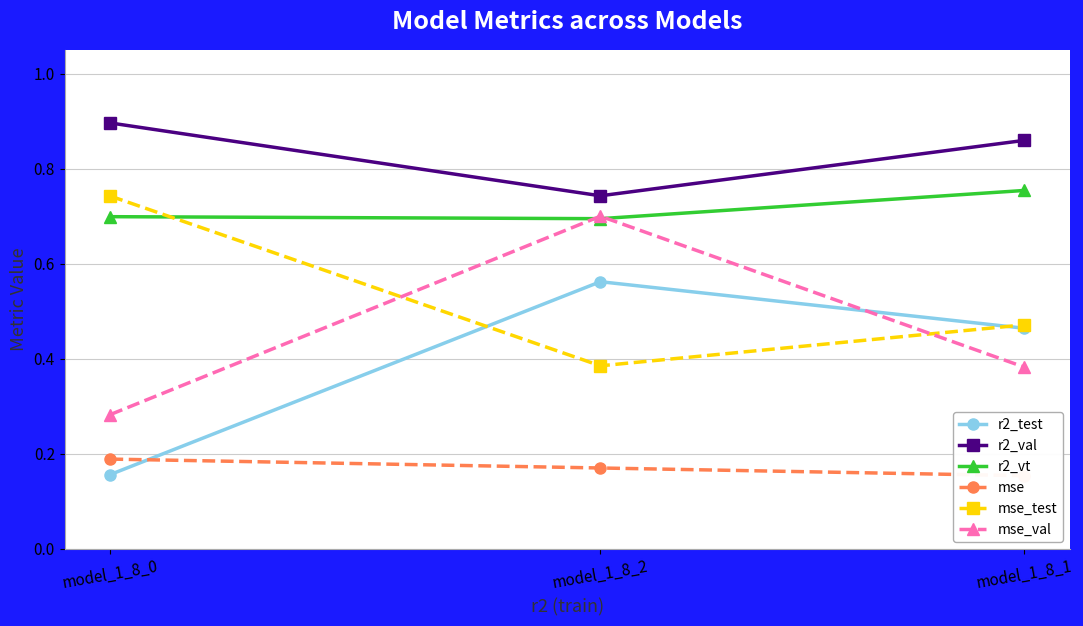

Is the value of mse_val at model_1_8_2 greater than the value of r2_test at model_1_8_2?

Yes